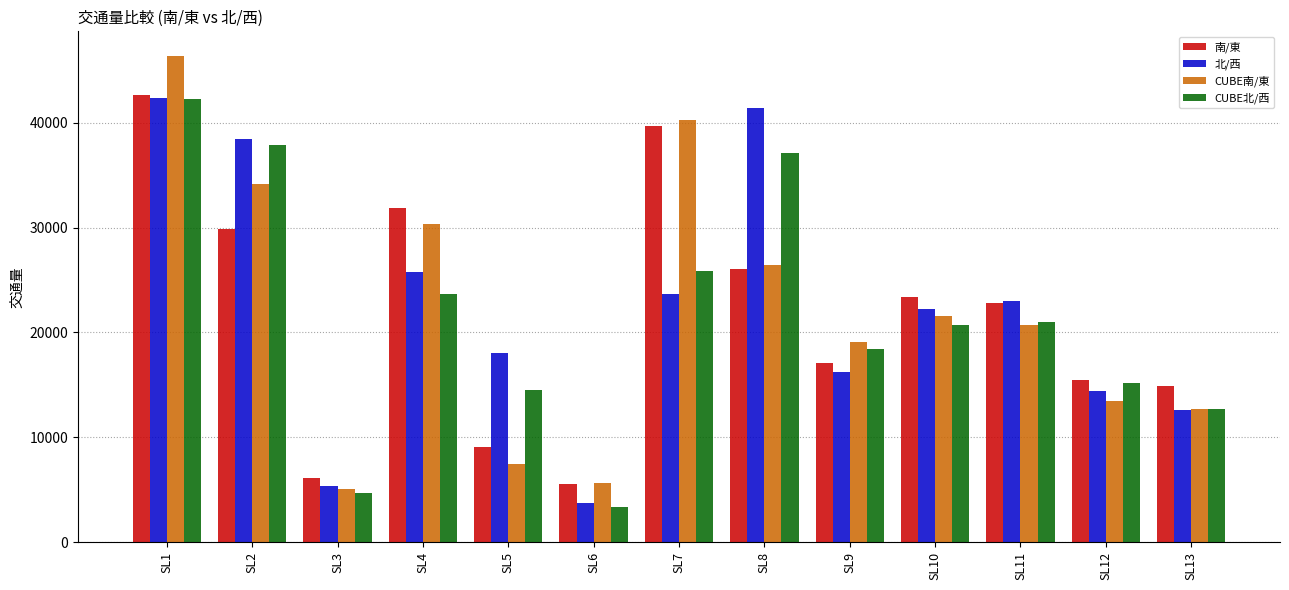

What is the value of the 北/西 bar at the 9th from the left?

16205.2